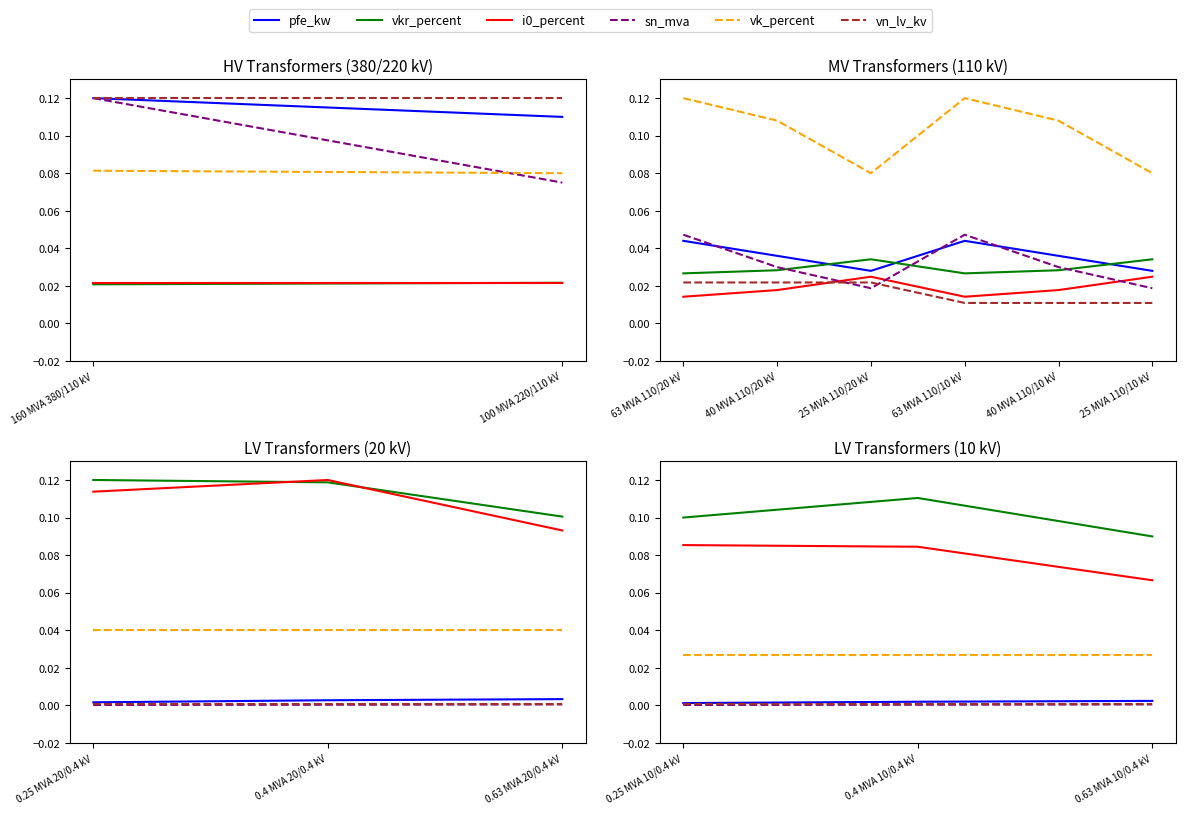

Count the number of categories in the chart.

3